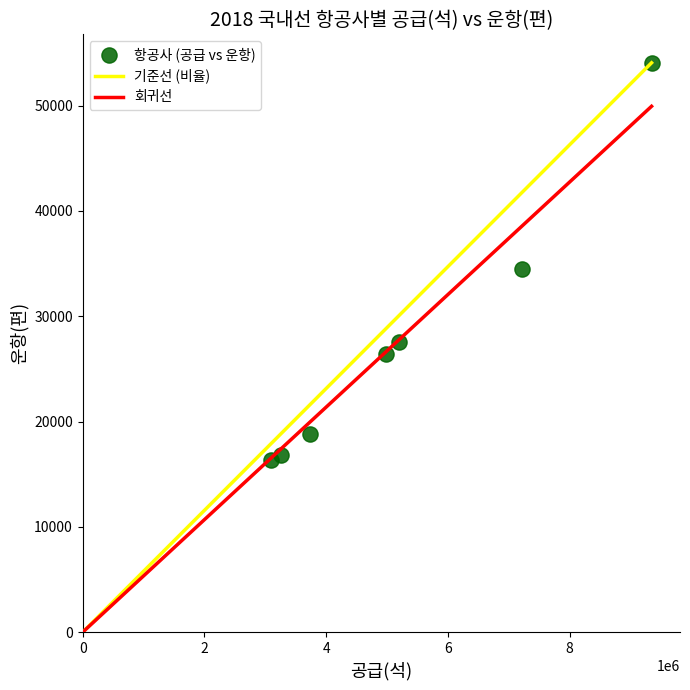

What Y value in the scatter plot is closest to 35202?

34468